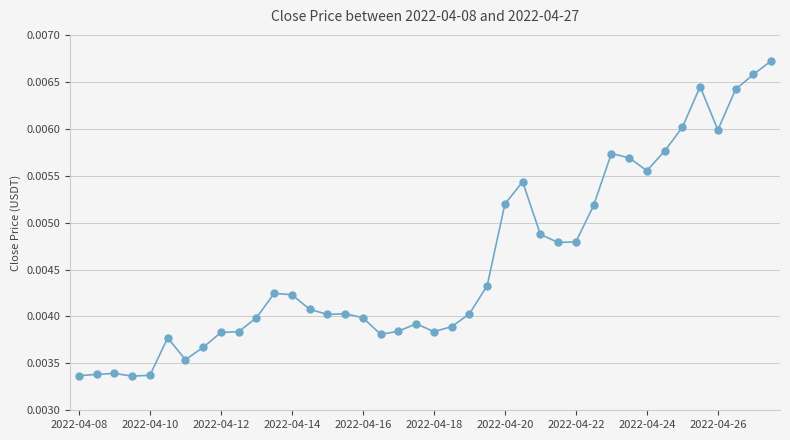

Count the values in the range 0 to 1.

40